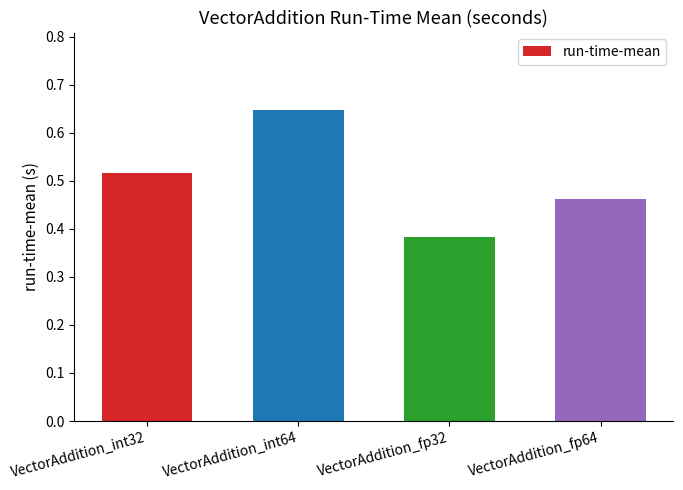

What is the difference between the second highest and second lowest values?

0.1